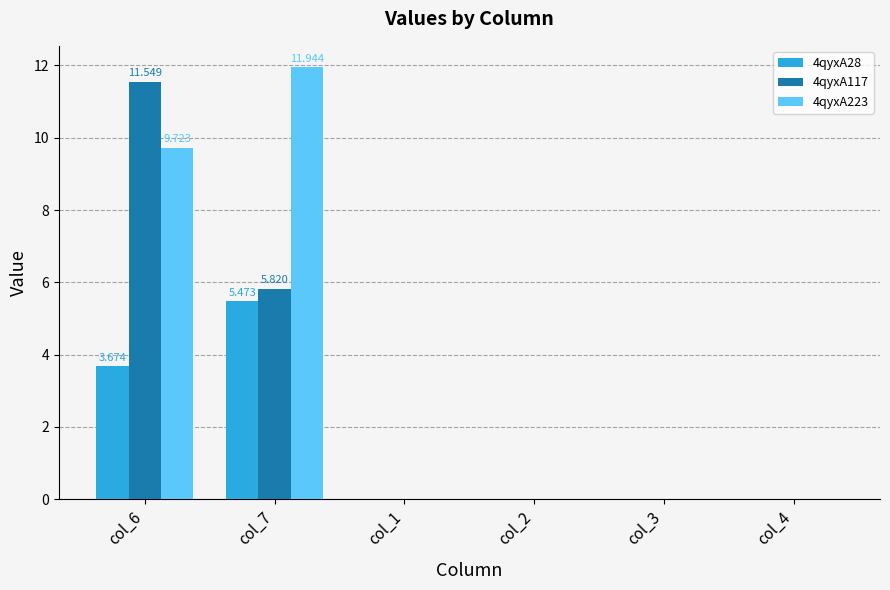

What are all the series names shown in the legend?

4qyxA28, 4qyxA117, 4qyxA223